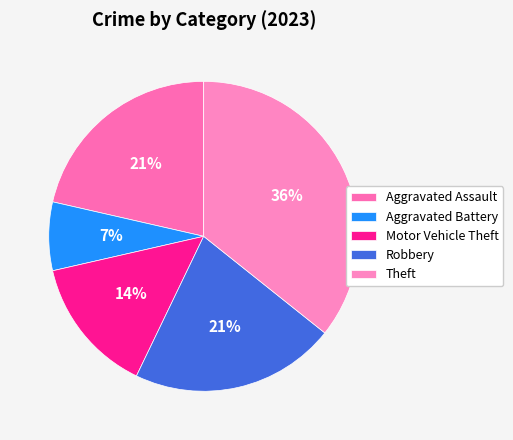

What percentage is the Theft slice, to the nearest percent?

36%